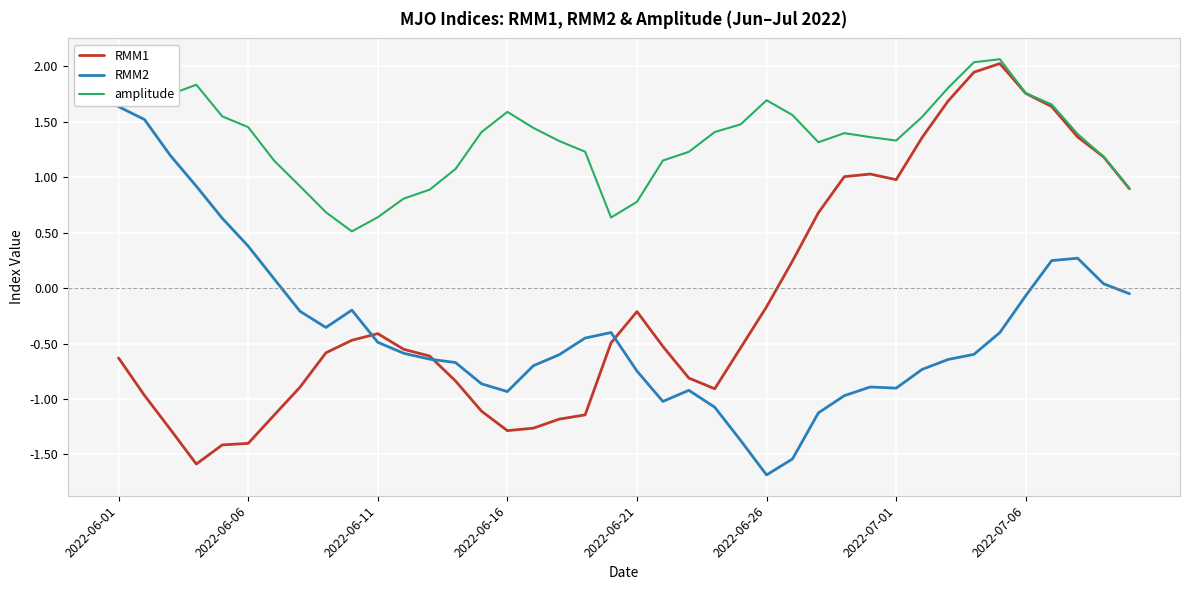

What are all the series names shown in the legend?

RMM1, RMM2, amplitude